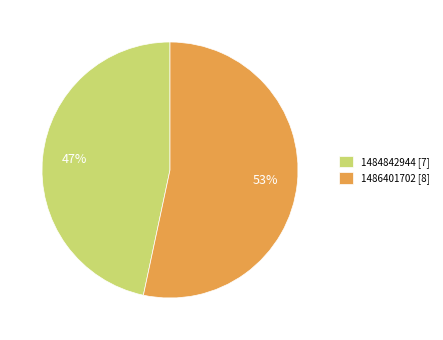

Is there any slice that represents more than half of the pie?

Yes